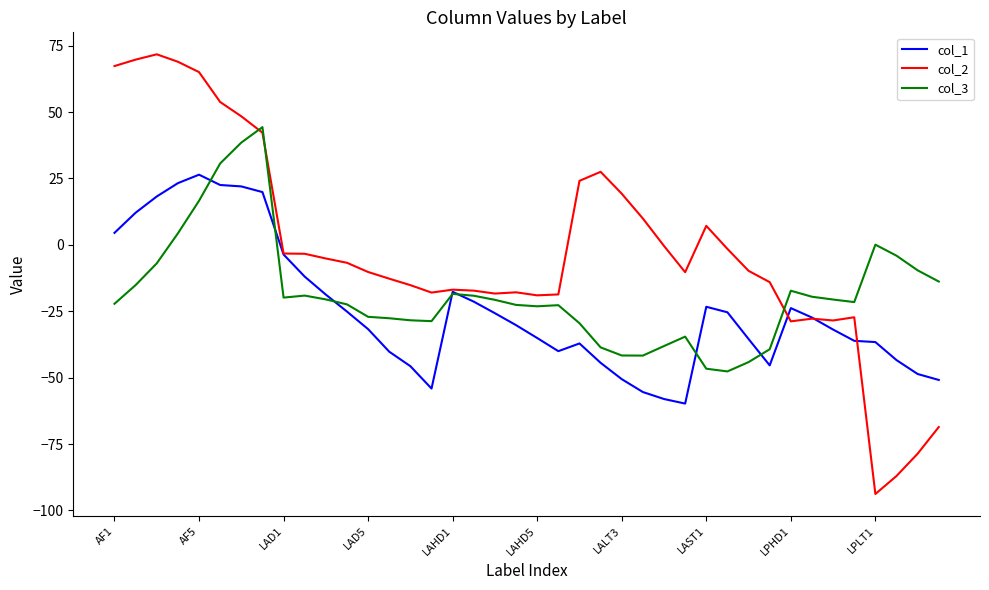

List the series in order of their overall mean, lowest first.

col_1, col_3, col_2